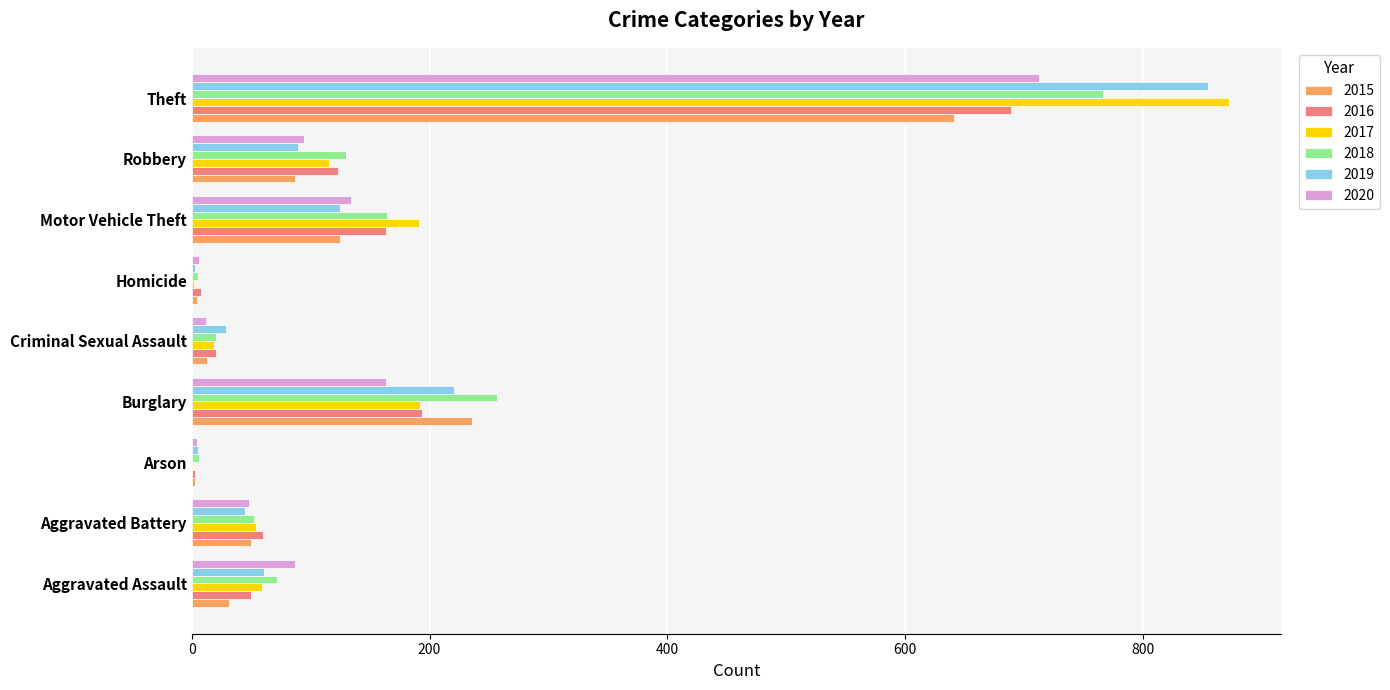

What is the greatest value displayed?

873